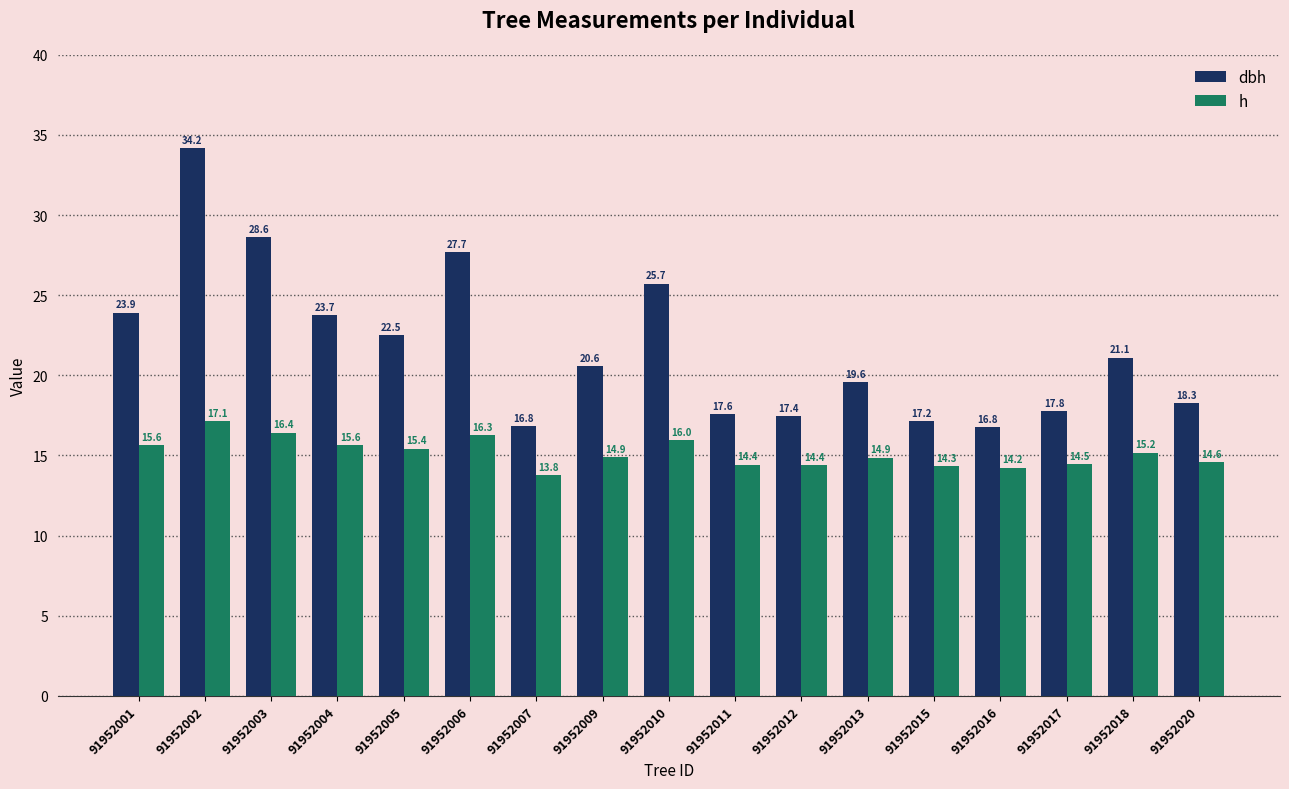

Where is dbh nearest to the value 25?

91952010